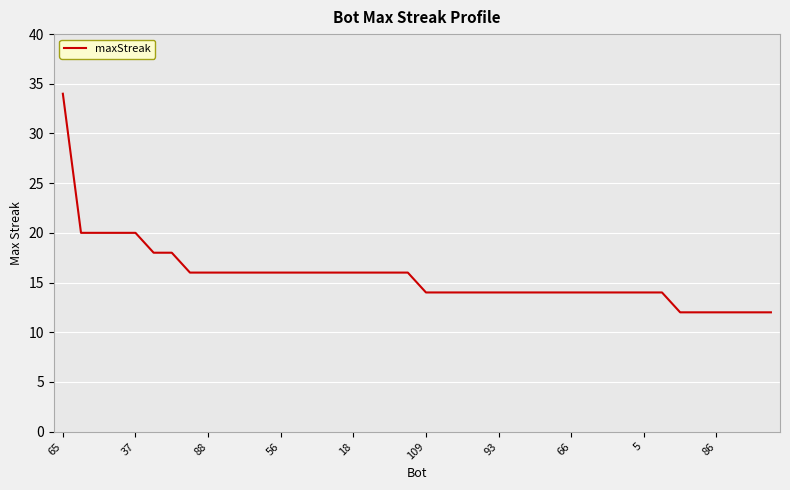

How many lines are shown in the chart?

1